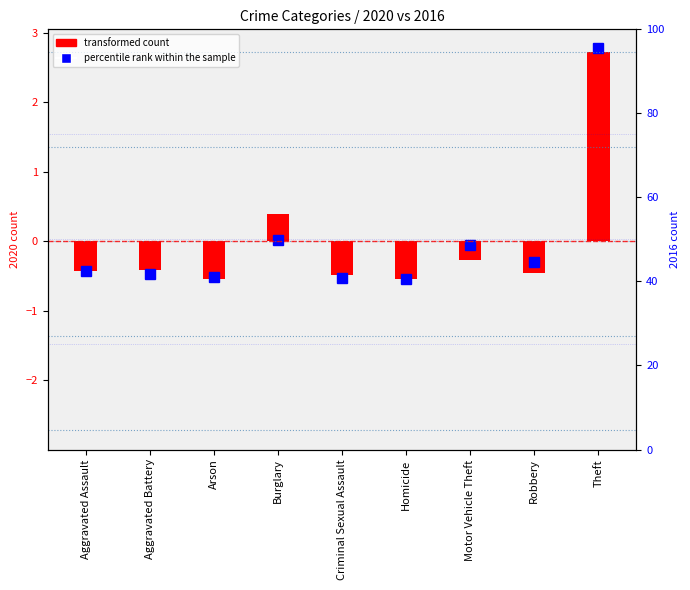

True or false: the data shows -0.2 at Arson.

False